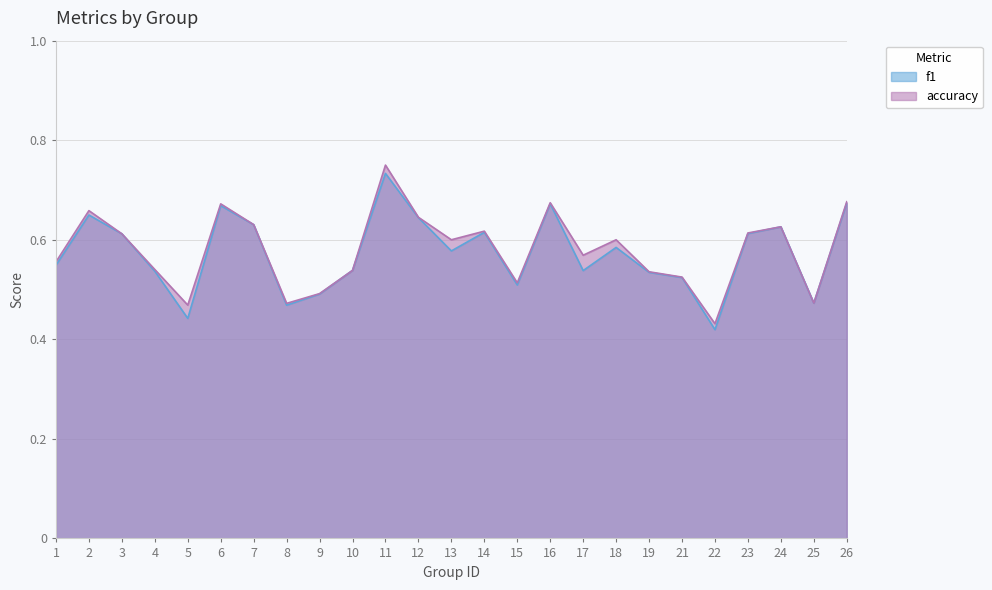

True or false: accuracy has a value of 0.3 at 10.

False